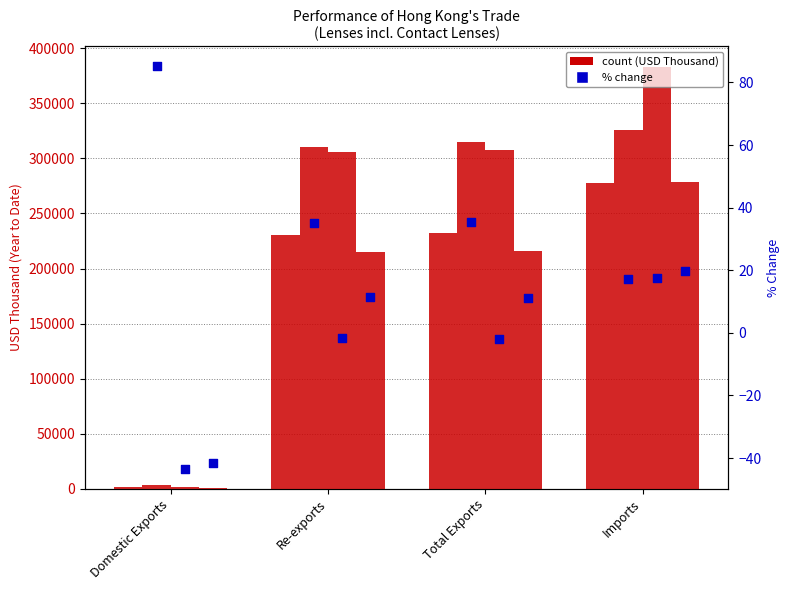

Which series reaches the maximum Y coordinate?

201712_% CHG